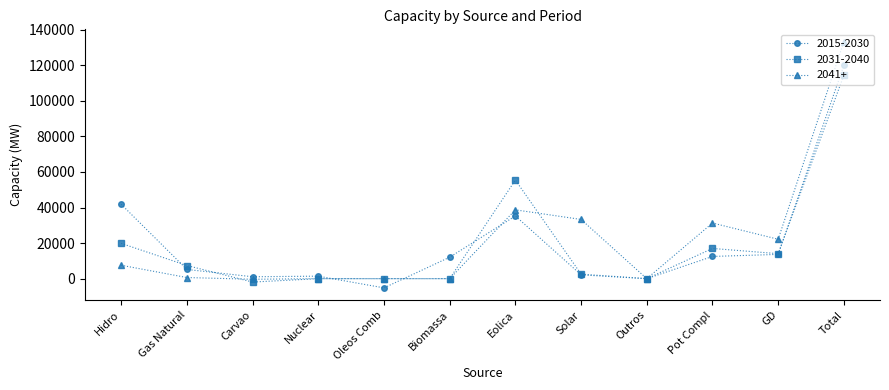

What is the label of the 1st point from the left?

Hidro